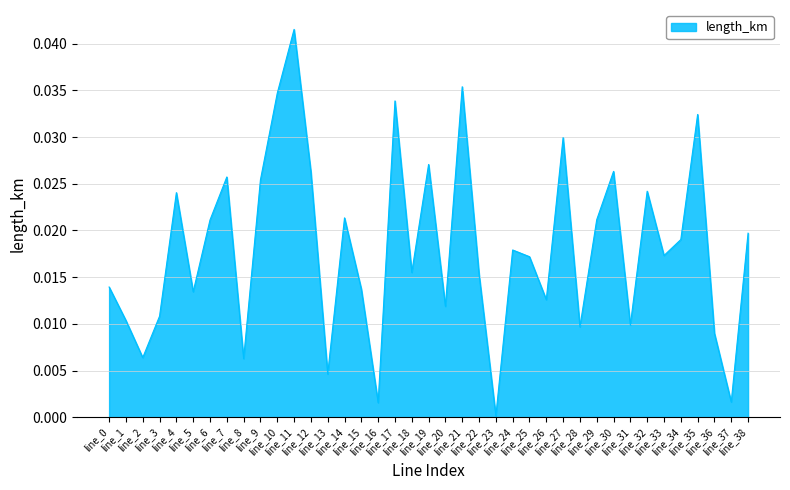

List the labels in order of value, largest first.

line_11, line_21, line_10, line_17, line_35, line_27, line_19, line_30, line_12, line_7, line_9, line_32, line_4, line_14, line_29, line_6, line_38, line_34, line_24, line_33, line_25, line_18, line_22, line_0, line_15, line_5, line_26, line_20, line_3, line_1, line_31, line_28, line_36, line_2, line_8, line_13, line_37, line_16, line_23